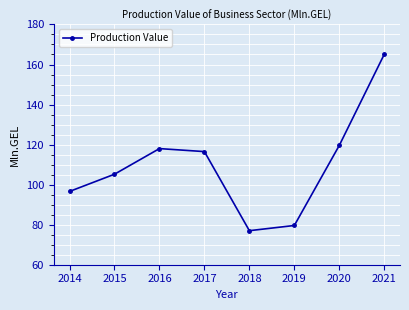

What is the value of the 6th point from the left?

79.6